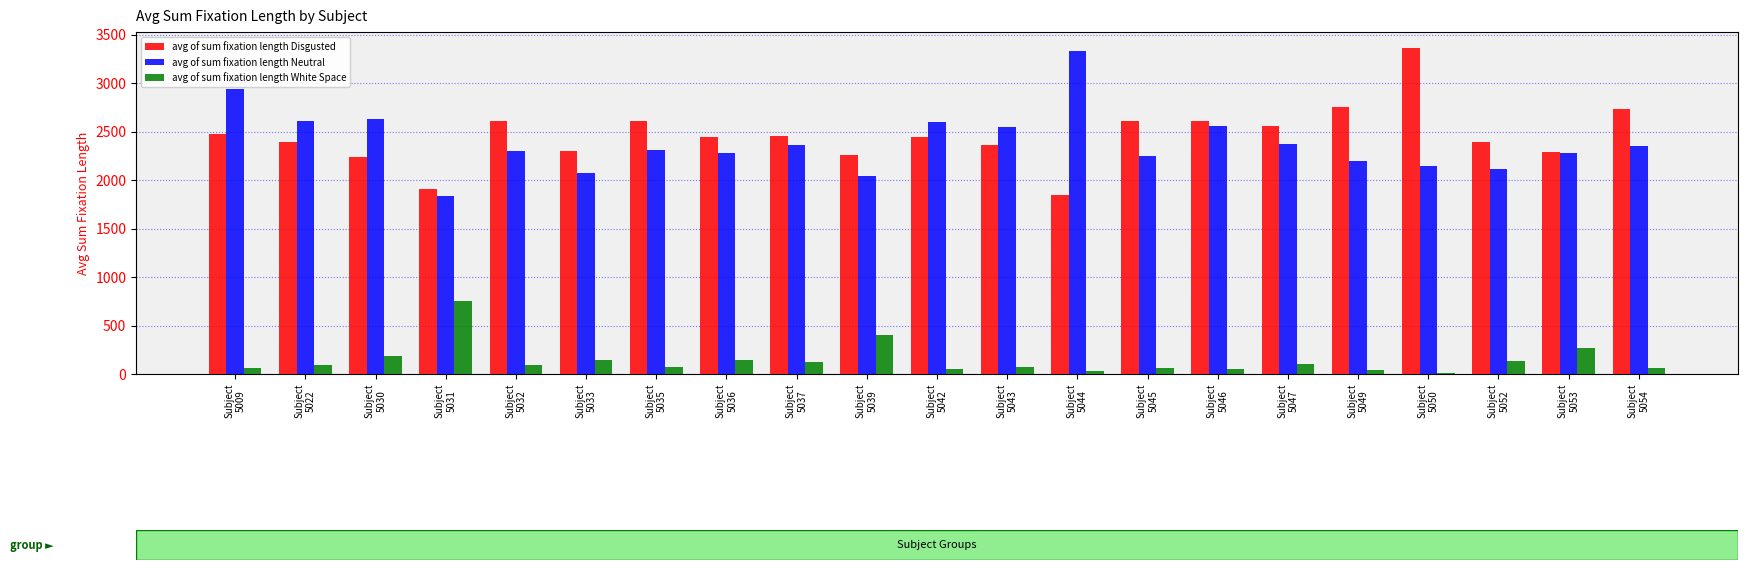

True or false: avg of sum fixation length Disgusted has a value of 2450.1 at Subject
5037.

True